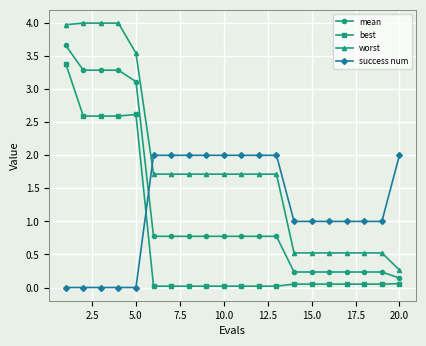

Does the chart have visible grid lines?

Yes